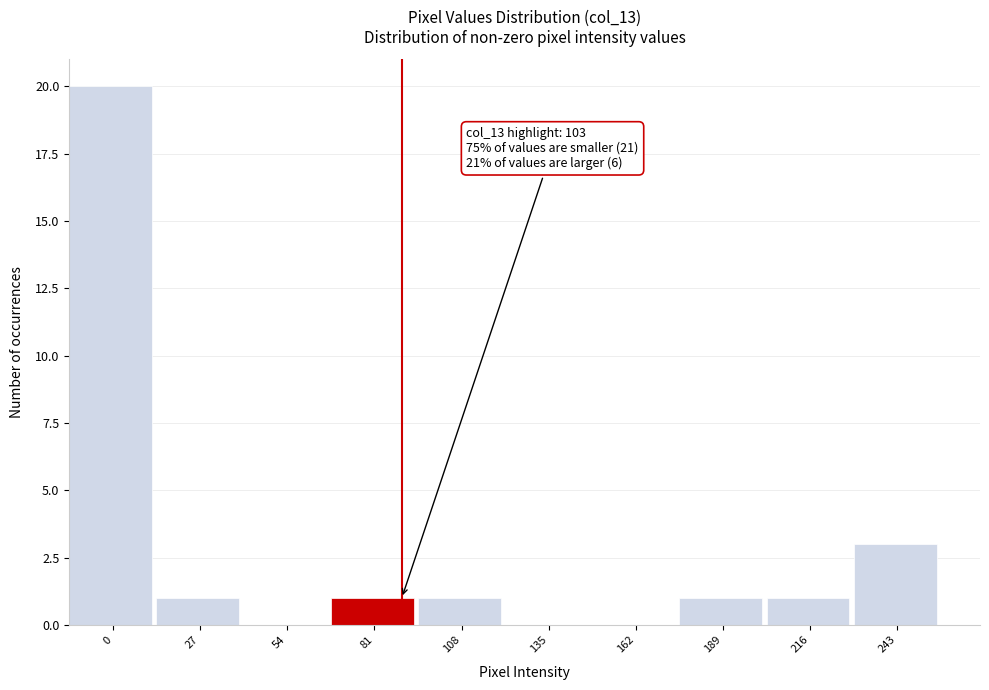

Reading left to right, list all the values displayed in this chart.

0=20	27=1	54=0	81=1	108=1	135=0	162=0	189=1	216=1	243=3